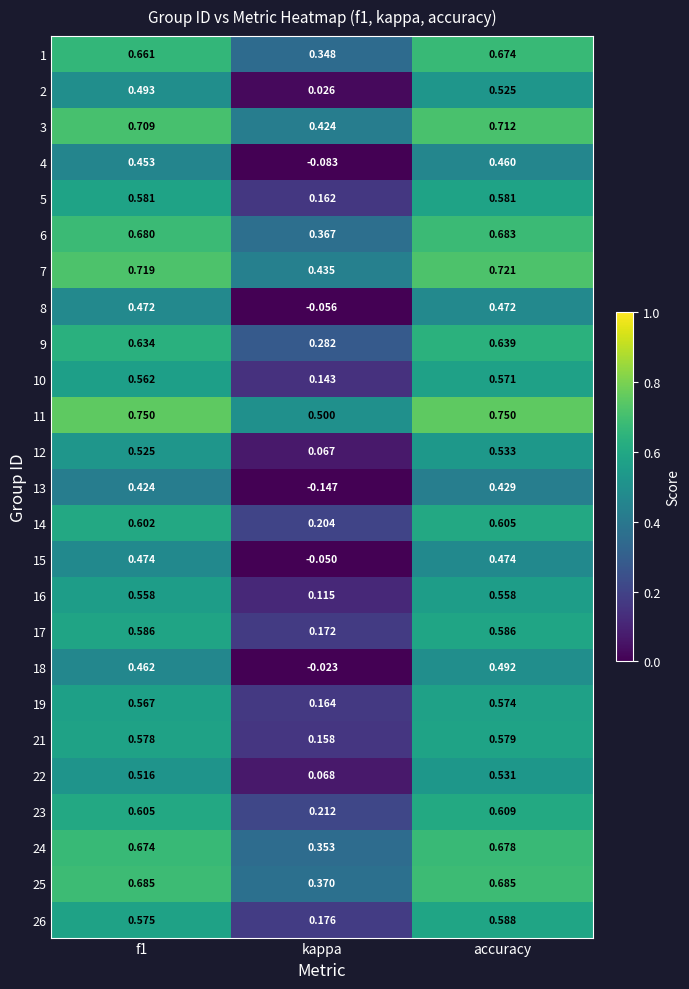

Which category has the lowest value in the 18 series?

kappa